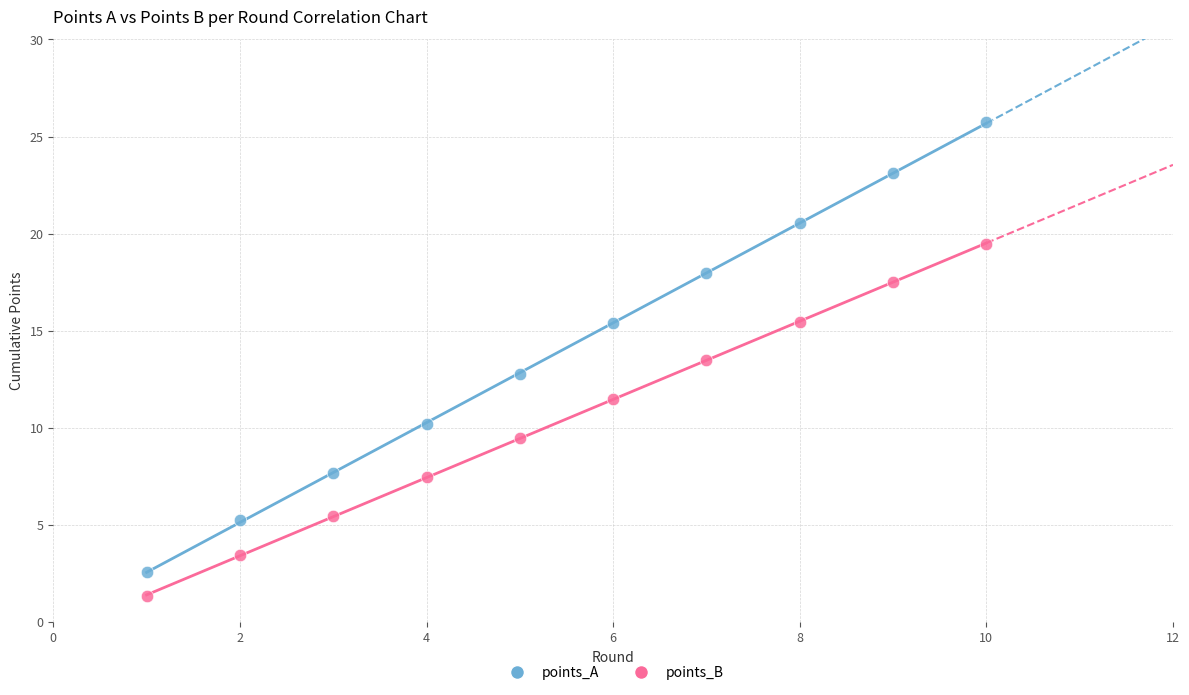

Which series reaches the maximum Y coordinate?

points_A